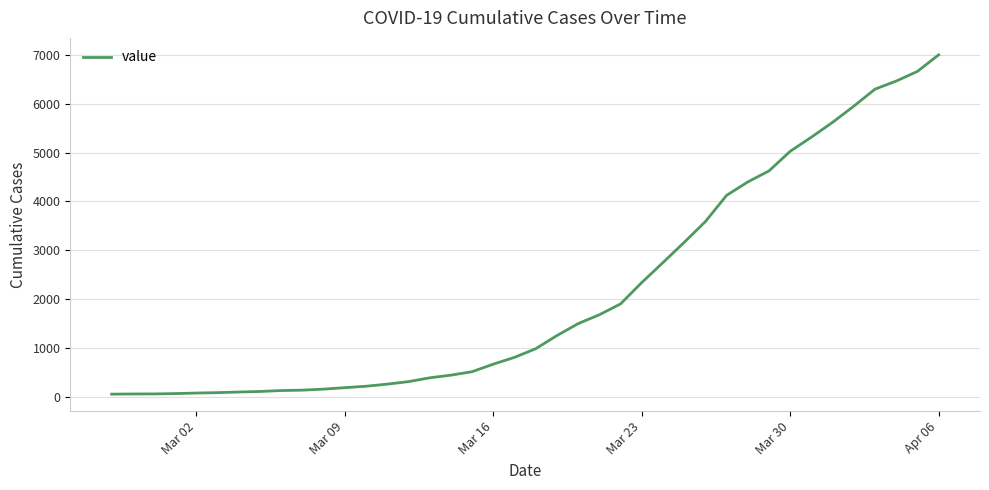

What is the difference between the maximum and minimum values?

6931